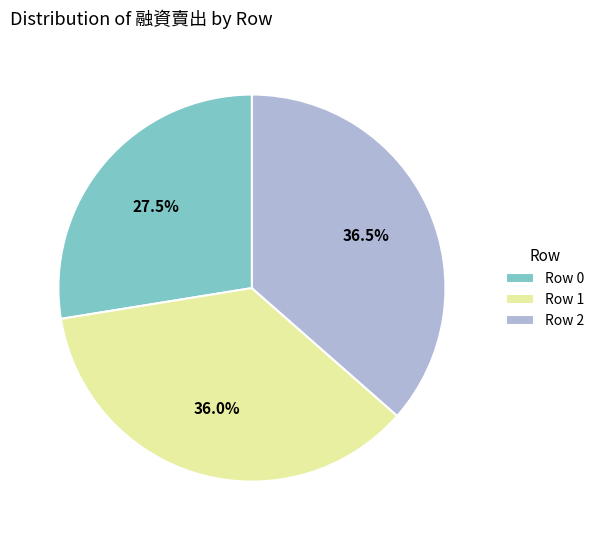

Is there a majority slice in this chart?

No